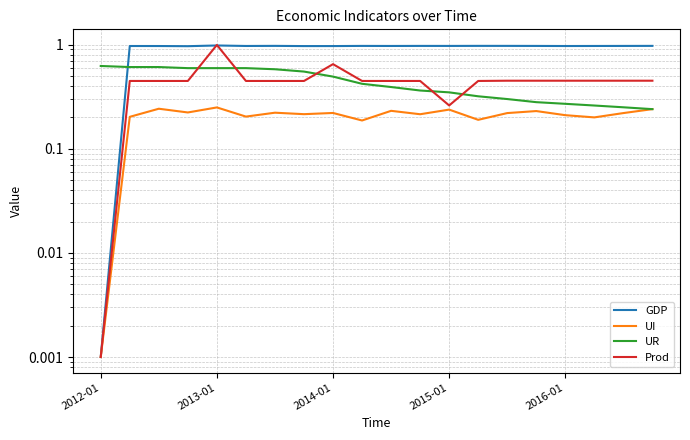

What is the approximate value of UR at 9?

0.4